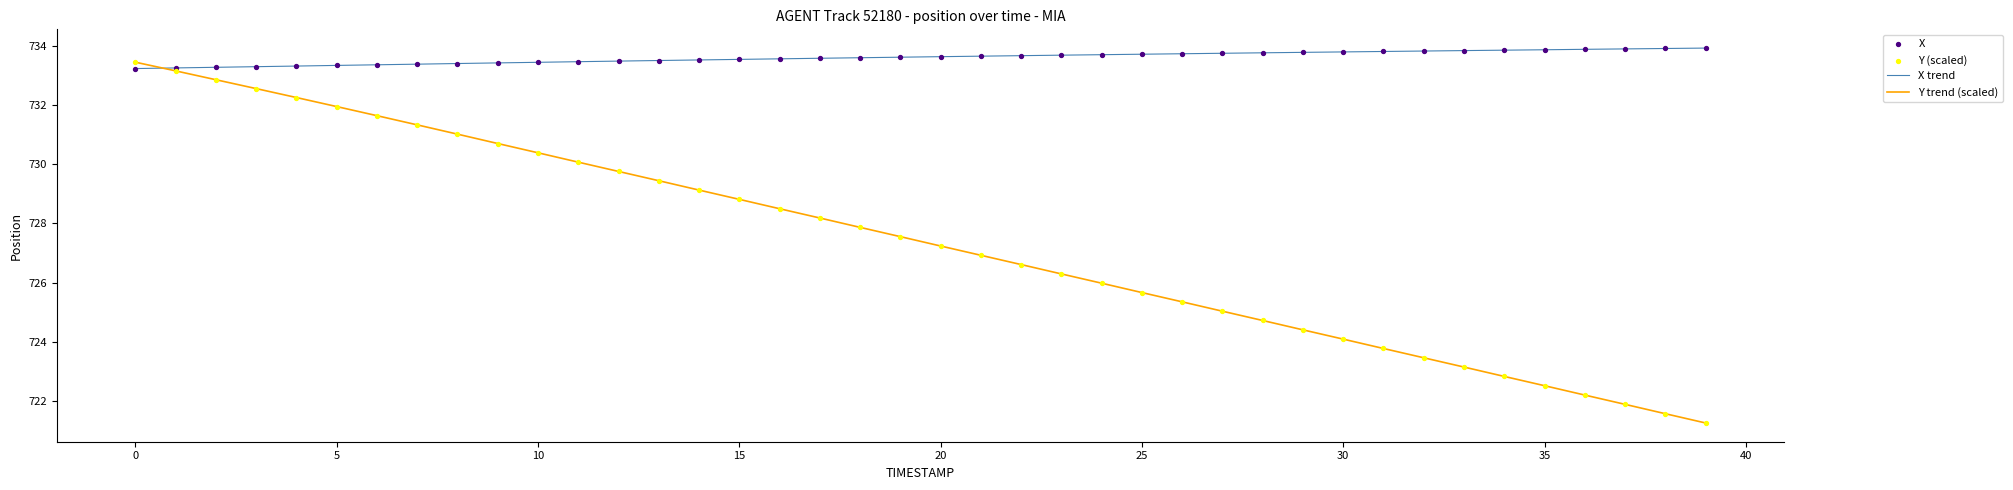

Which series has the widest spread of values?

Y trend (scaled)